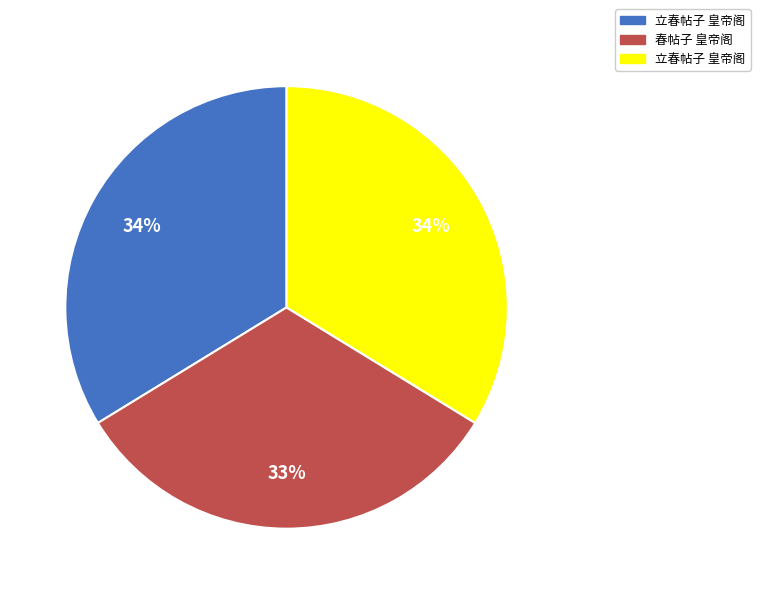

Is there any slice that represents more than half of the pie?

No